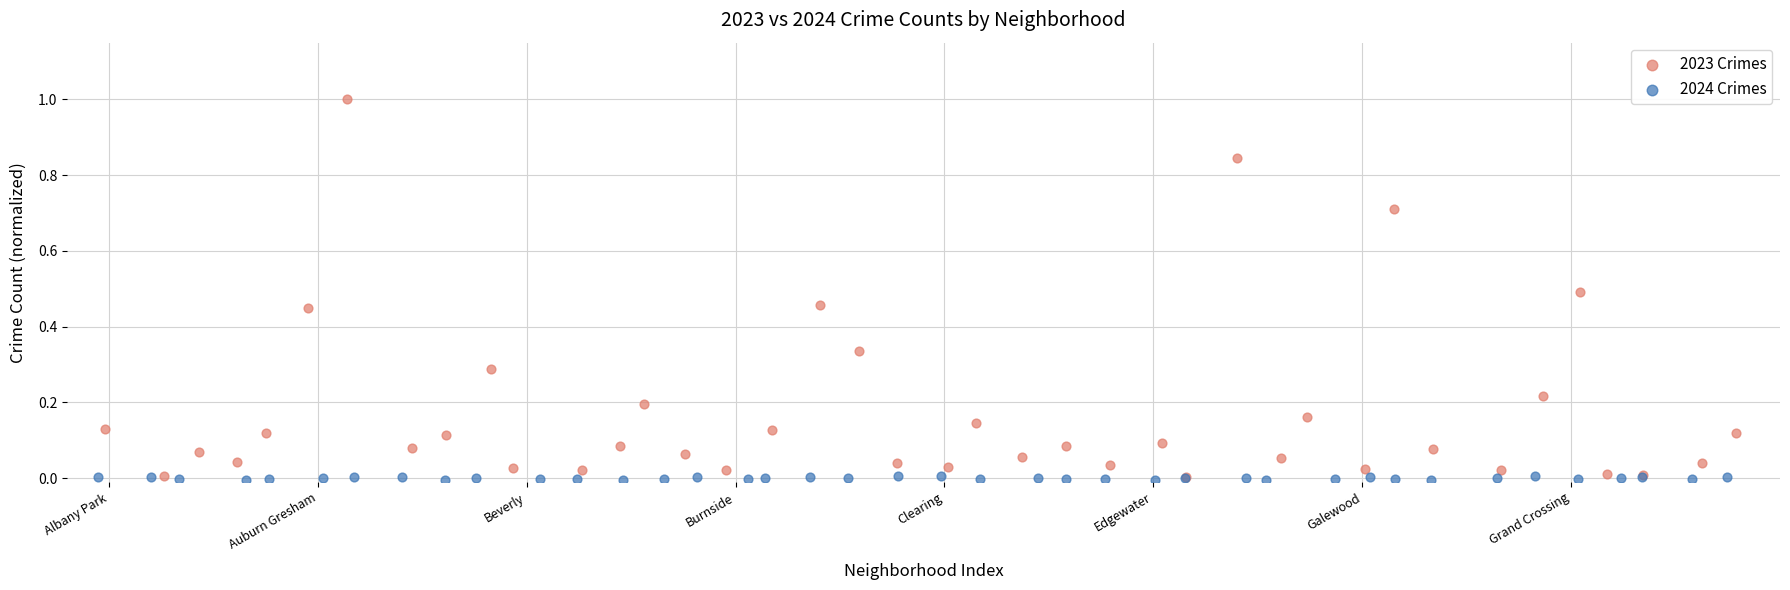

Which series has the widest spread of Y values?

2023 Crimes